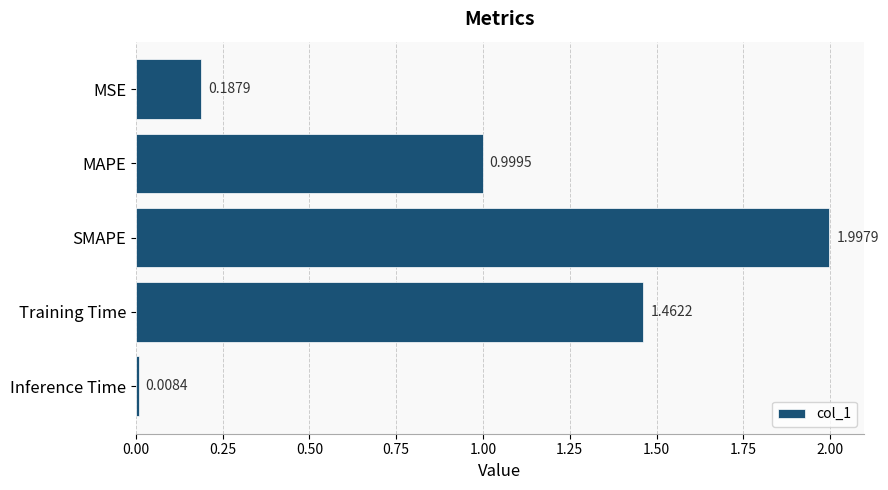

Count the number of data series in this chart.

1